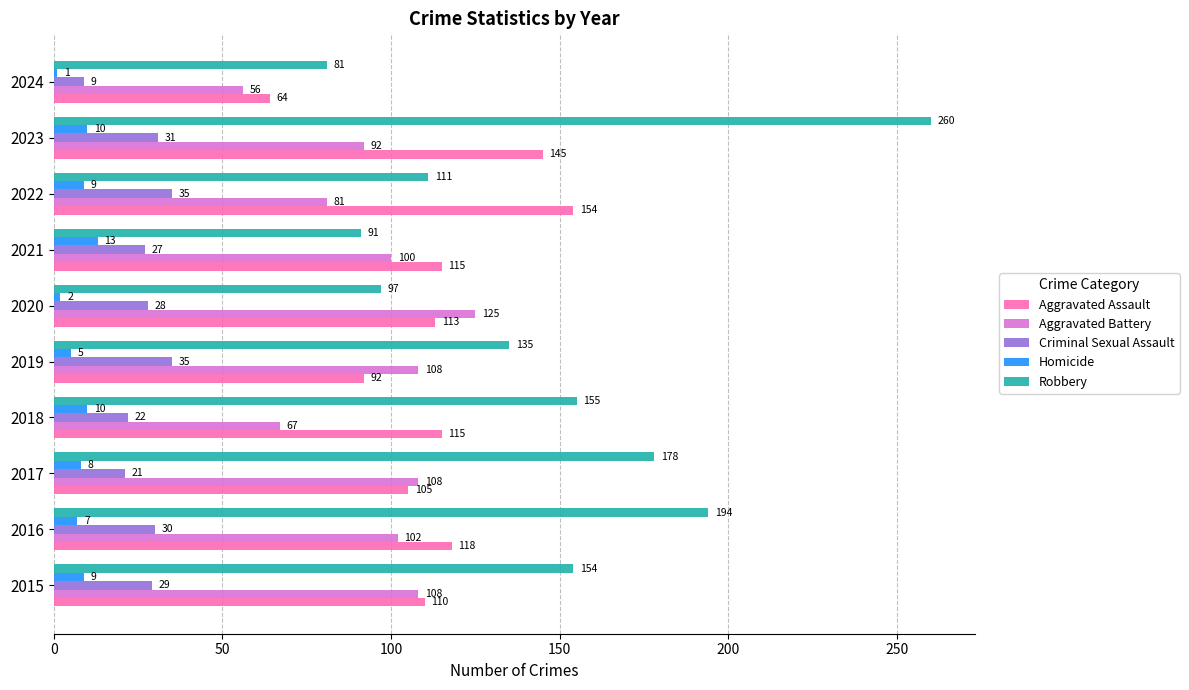

Is it true that Criminal Sexual Assault equals 57 at 2022?

False